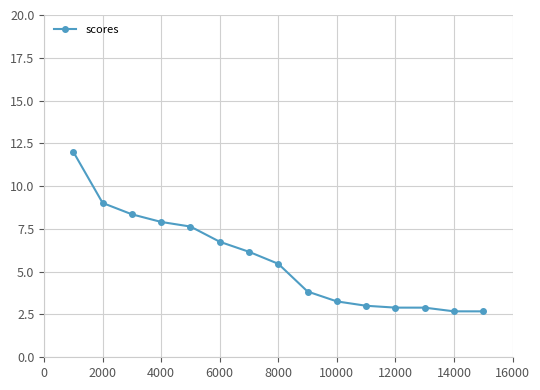

How many lines are shown in the chart?

1